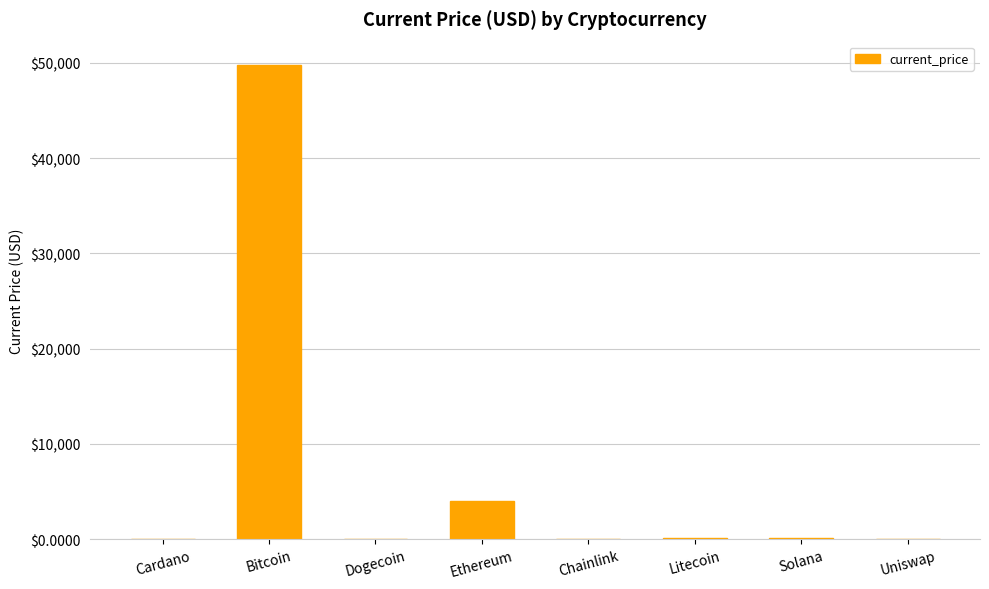

Between Solana and Bitcoin, which is larger?

Bitcoin